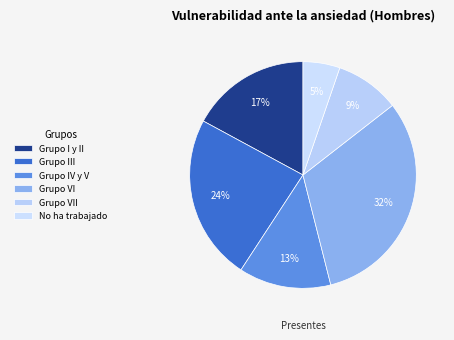

What percentage is the Grupo VI slice, to the nearest percent?

32%